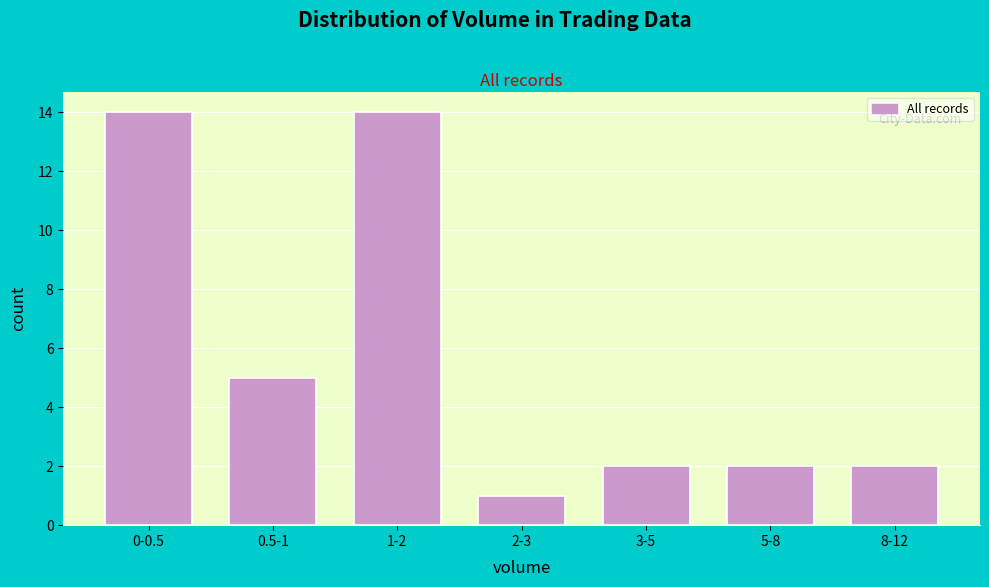

Reading left to right, transcribe all the data shown in this chart.

0-0.5=14	0.5-1=5	1-2=14	2-3=1	3-5=2	5-8=2	8-12=2